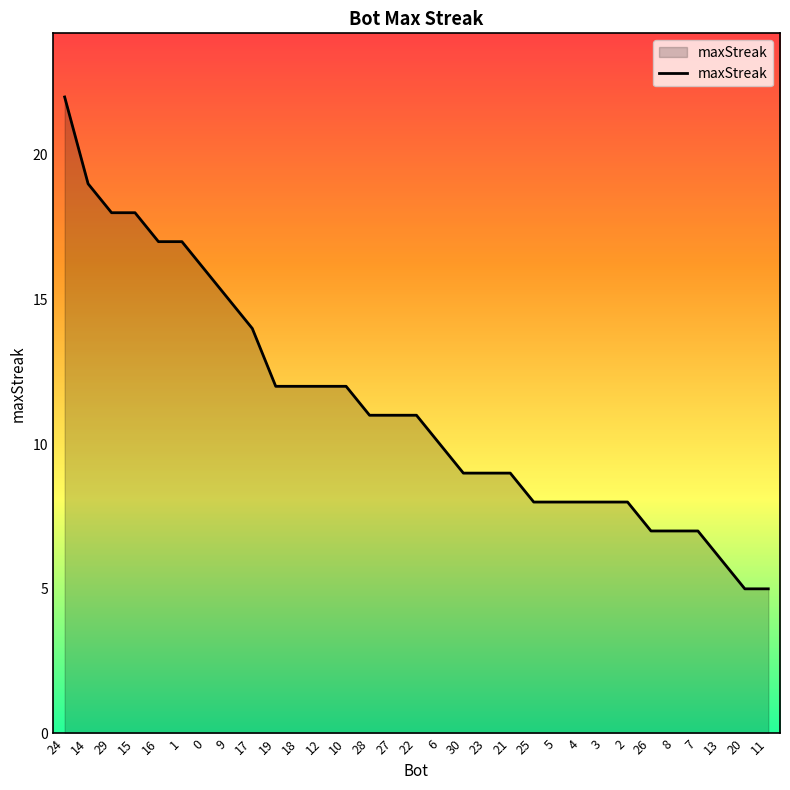

What is the ratio of the value at 8 to the value at 28?

0.6